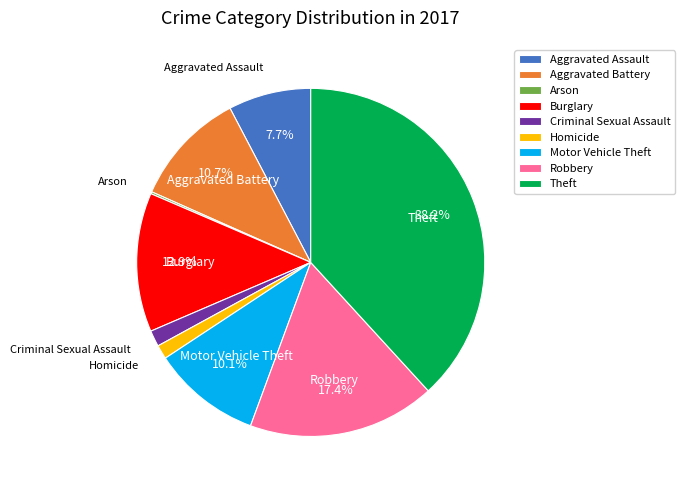

What percentage is the Burglary slice, to the nearest percent?

13%